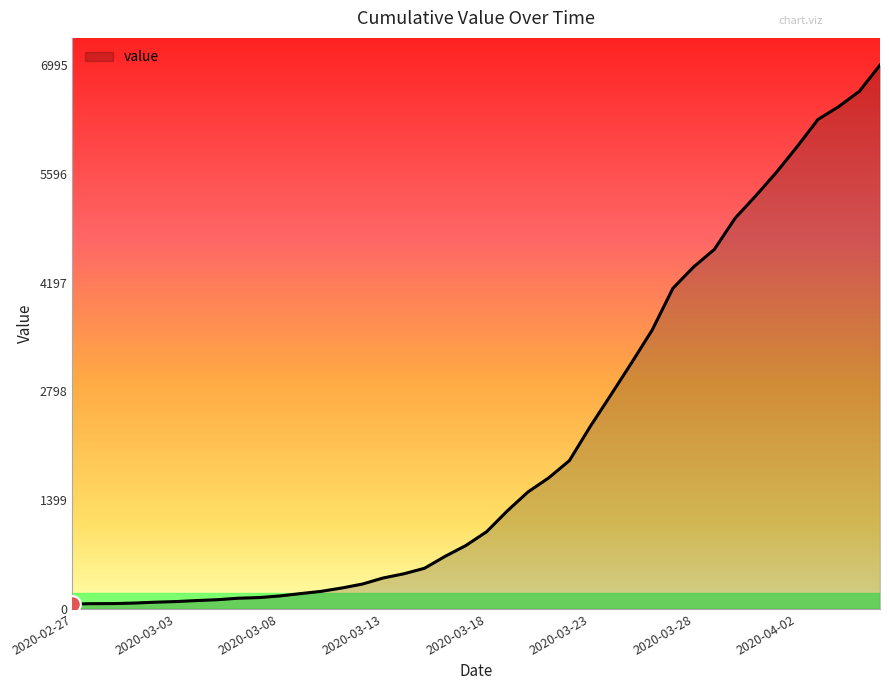

What is the difference between the maximum and minimum values?

6931